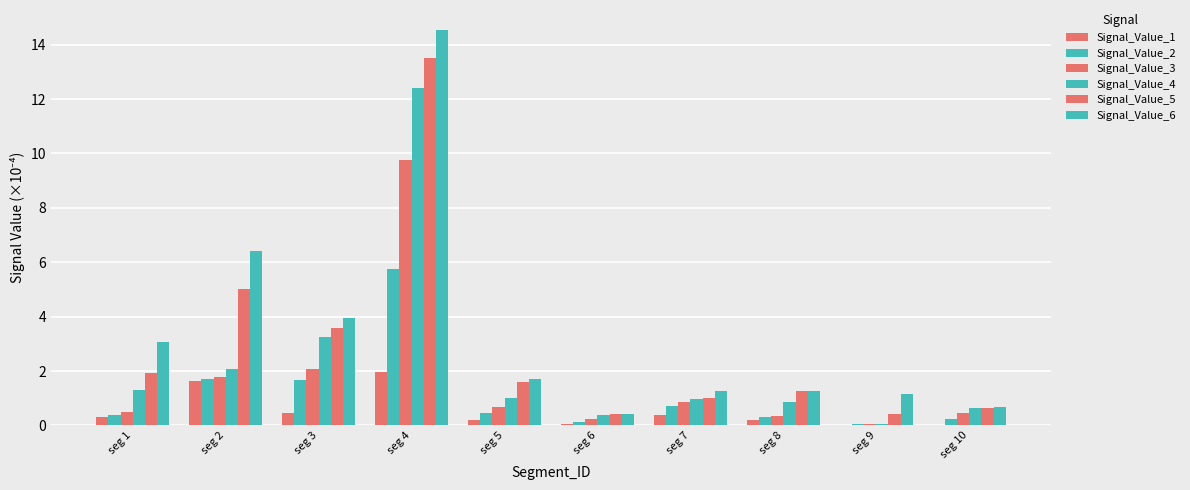

Are the bars grouped side by side (vs. stacked)?

Yes